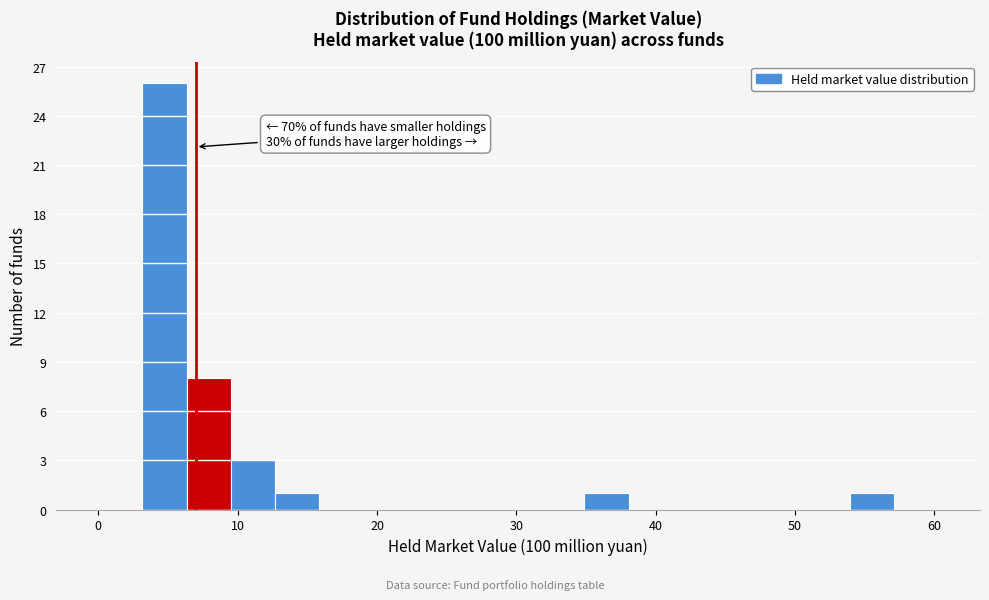

Read against the x-axis, roughly where is the centre of the tallest bar?

5